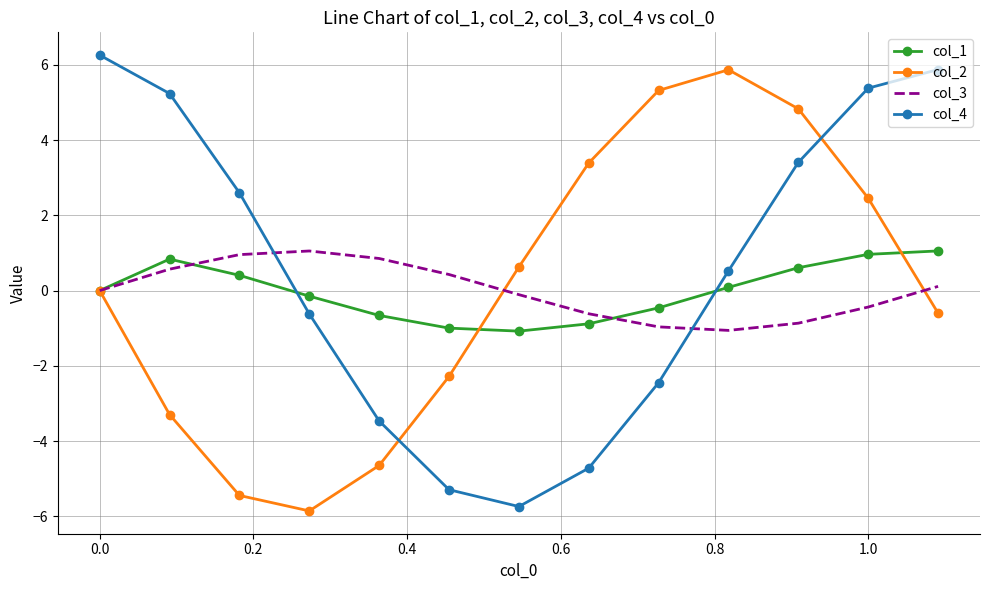

How many times do col_4 and col_3 cross each other?

2